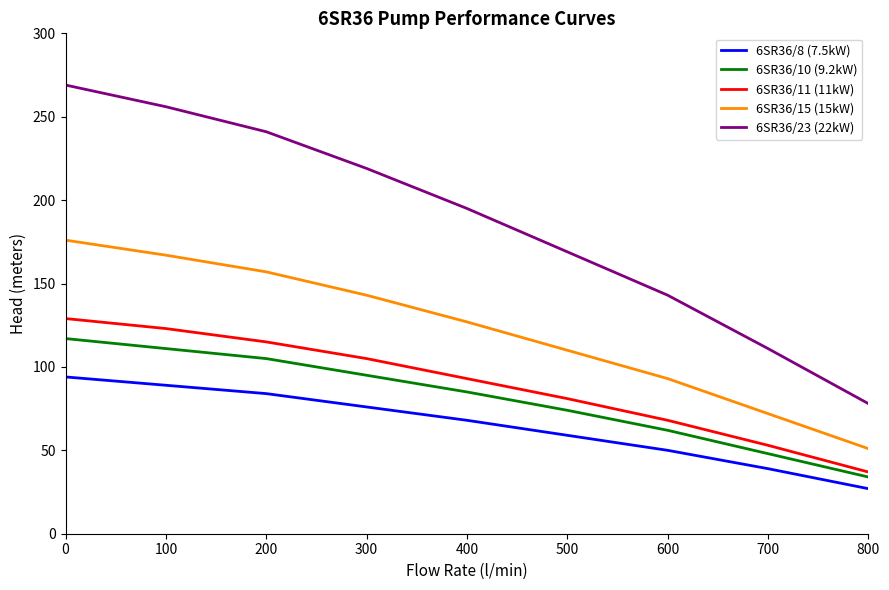

Which category has the lowest value in the 6SR36/10 (9.2kW) series?

800